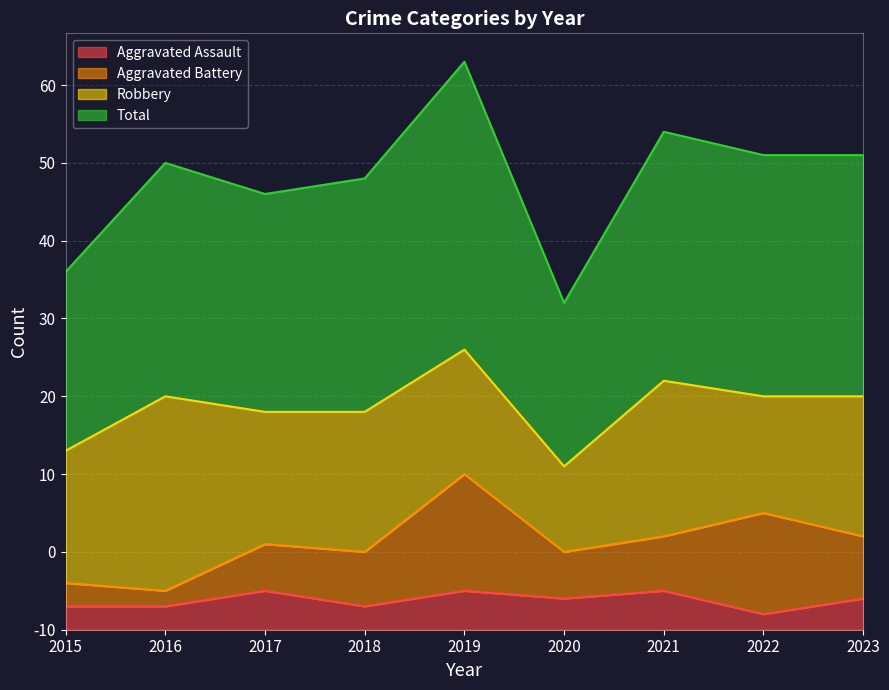

What is the value of the Aggravated Assault point at the 8th from the left?

2